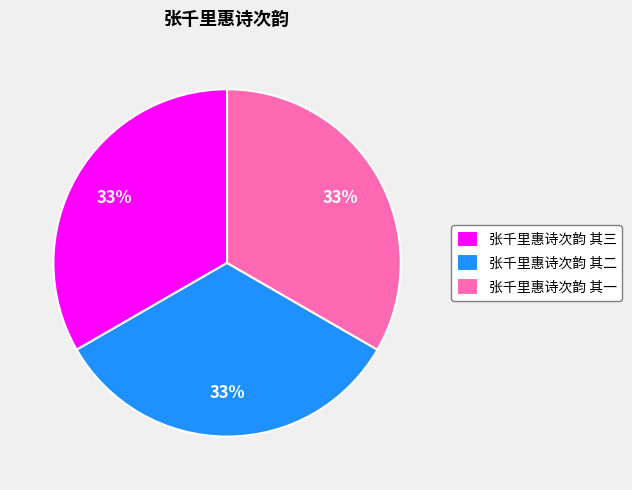

What is the ratio of the value at 张千里惠诗次韵 其二 to the value at 张千里惠诗次韵 其一?

1.0